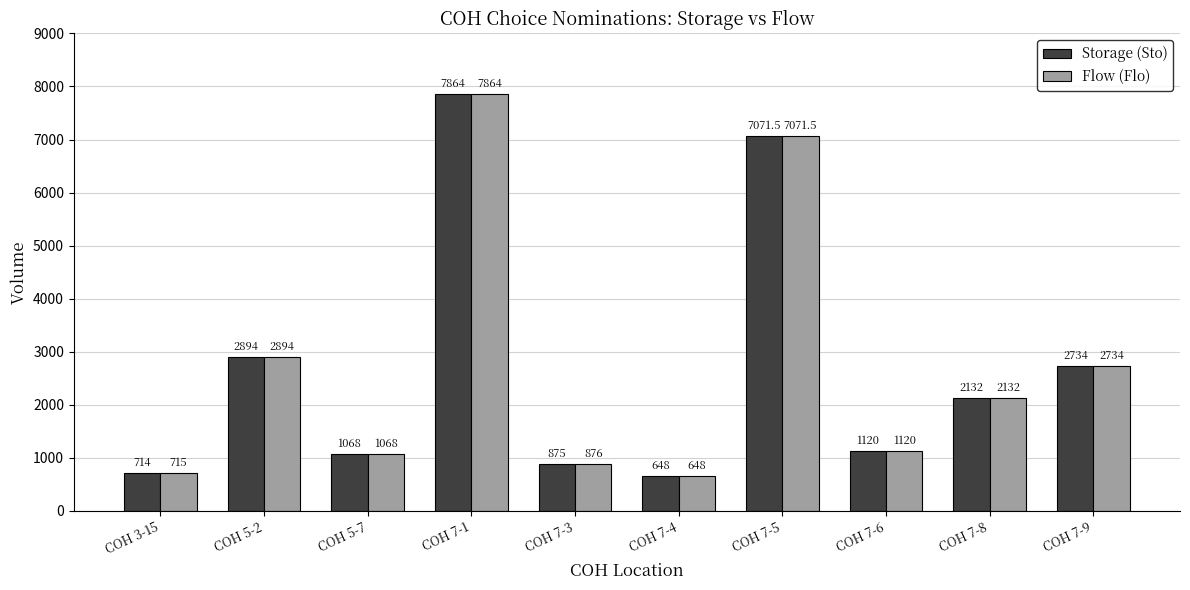

What value does the Flow (Flo) series have at COH 7-1?

7864.0